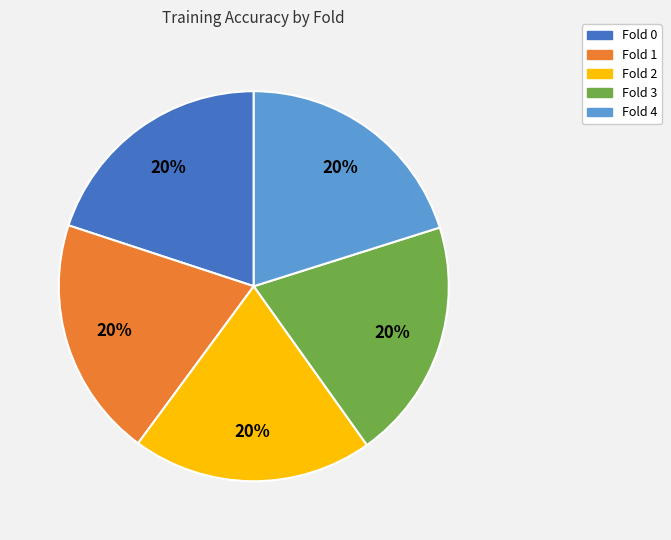

How many slices are in this pie chart?

5